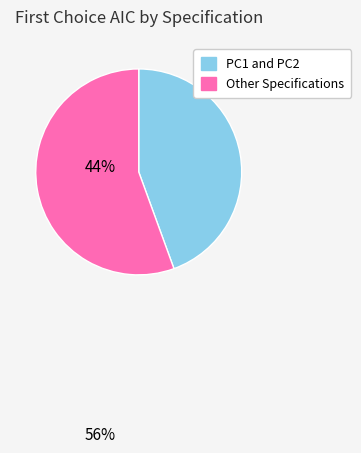

Is there a majority slice in this chart?

Yes